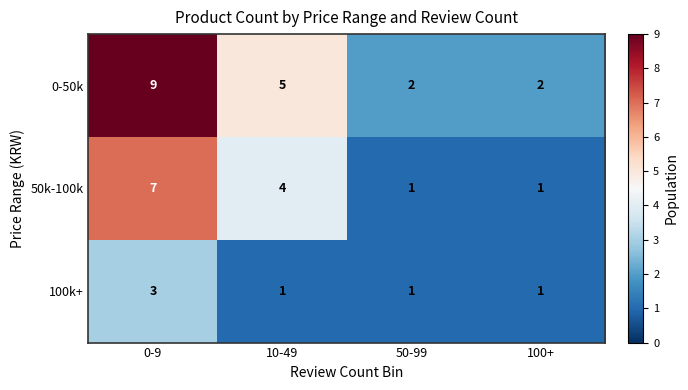

Rank the series by their average value, from lowest to highest.

100k+, 50k-100k, 0-50k